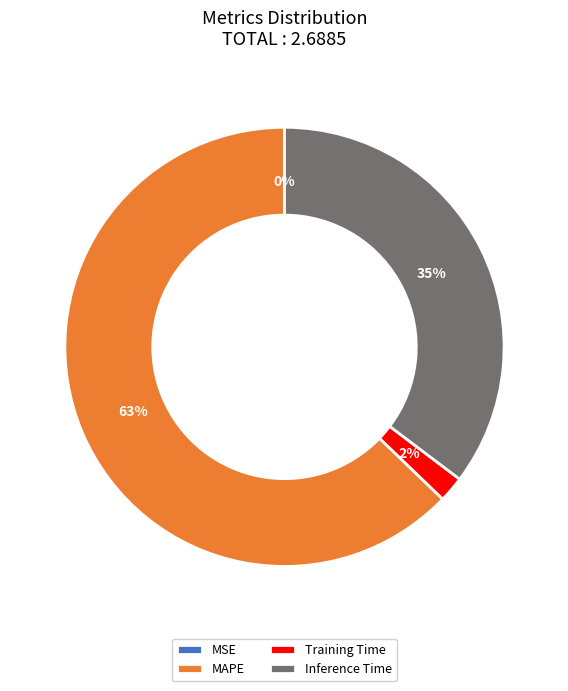

Combined, do Training Time and MAPE account for over 50%?

Yes